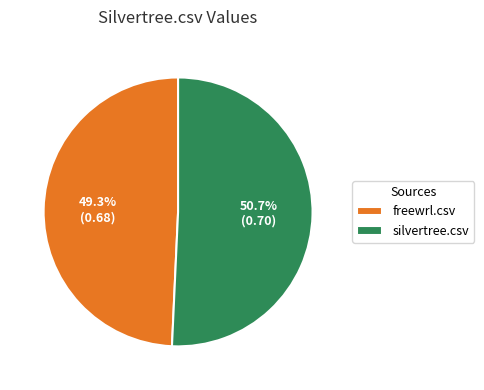

What is the smallest slice in the pie chart?

freewrl.csv